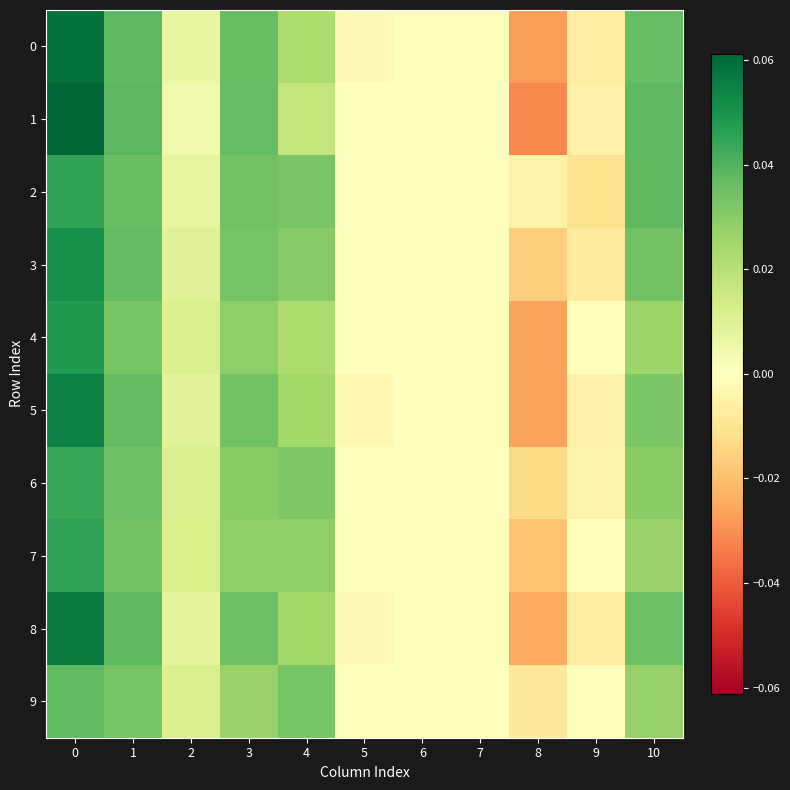

Reading left to right, transcribe all the data shown in this chart.

0: 0=0.1	1=0.0	2=0.0	3=0.0	4=0.0	5=-0.0	6=0.0	7=0.0	8=-0.0	9=-0.0	10=0.0
1: 0=0.1	1=0.0	2=0.0	3=0.0	4=0.0	5=0.0	6=0.0	7=0.0	8=-0.0	9=-0.0	10=0.0
2: 0=0.0	1=0.0	2=0.0	3=0.0	4=0.0	5=0.0	6=0.0	7=0.0	8=-0.0	9=-0.0	10=0.0
3: 0=0.1	1=0.0	2=0.0	3=0.0	4=0.0	5=0.0	6=0.0	7=0.0	8=-0.0	9=-0.0	10=0.0
4: 0=0.0	1=0.0	2=0.0	3=0.0	4=0.0	5=0.0	6=0.0	7=0.0	8=-0.0	9=0.0	10=0.0
5: 0=0.1	1=0.0	2=0.0	3=0.0	4=0.0	5=-0.0	6=0.0	7=0.0	8=-0.0	9=-0.0	10=0.0
6: 0=0.0	1=0.0	2=0.0	3=0.0	4=0.0	5=0.0	6=0.0	7=0.0	8=-0.0	9=-0.0	10=0.0
7: 0=0.0	1=0.0	2=0.0	3=0.0	4=0.0	5=0.0	6=0.0	7=0.0	8=-0.0	9=0.0	10=0.0
8: 0=0.1	1=0.0	2=0.0	3=0.0	4=0.0	5=-0.0	6=0.0	7=0.0	8=-0.0	9=-0.0	10=0.0
9: 0=0.0	1=0.0	2=0.0	3=0.0	4=0.0	5=0.0	6=0.0	7=0.0	8=-0.0	9=0.0	10=0.0